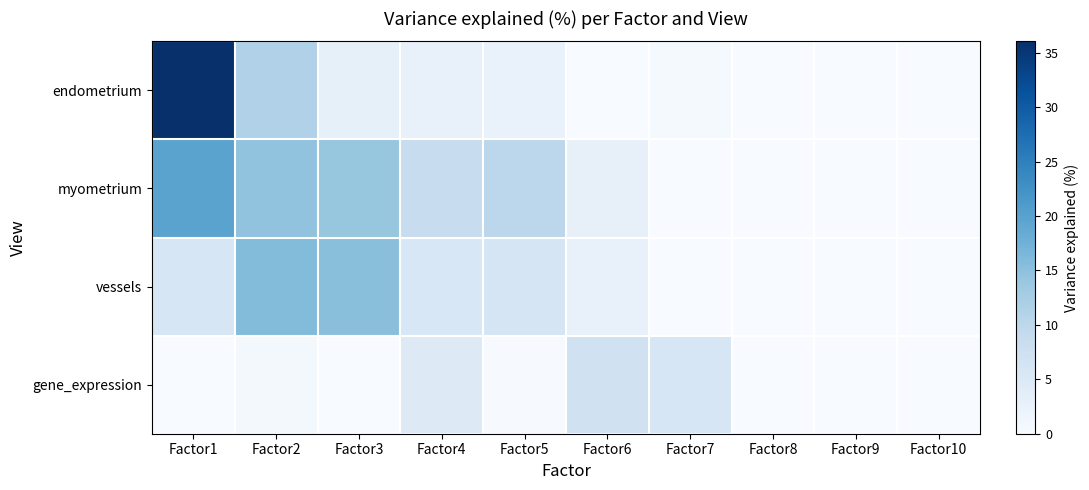

At which category is the sum across all series the highest?

Factor1